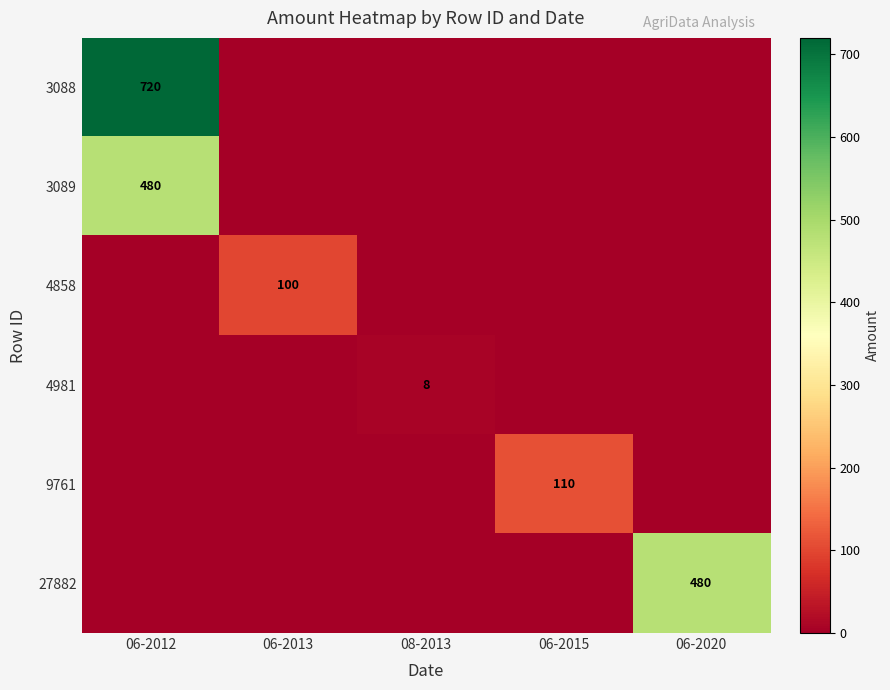

True or false: 3089 has a value of 480 at 06-2012.

True